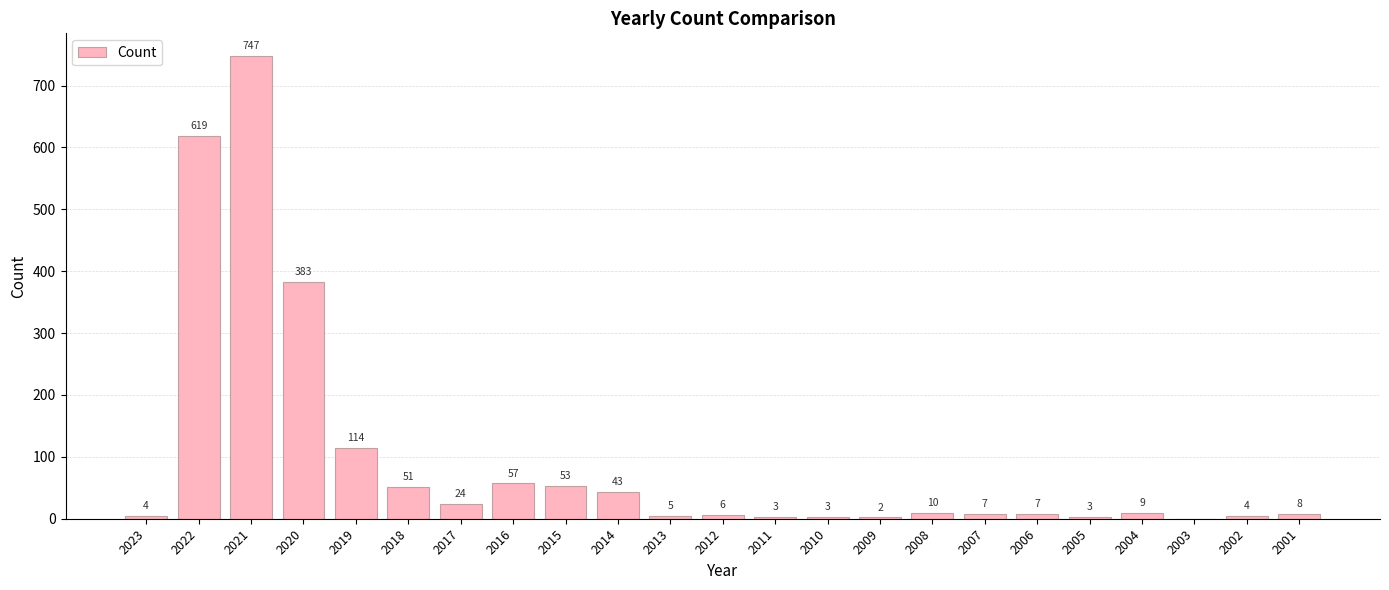

What is the difference between the values at 2016 and 2003?

57